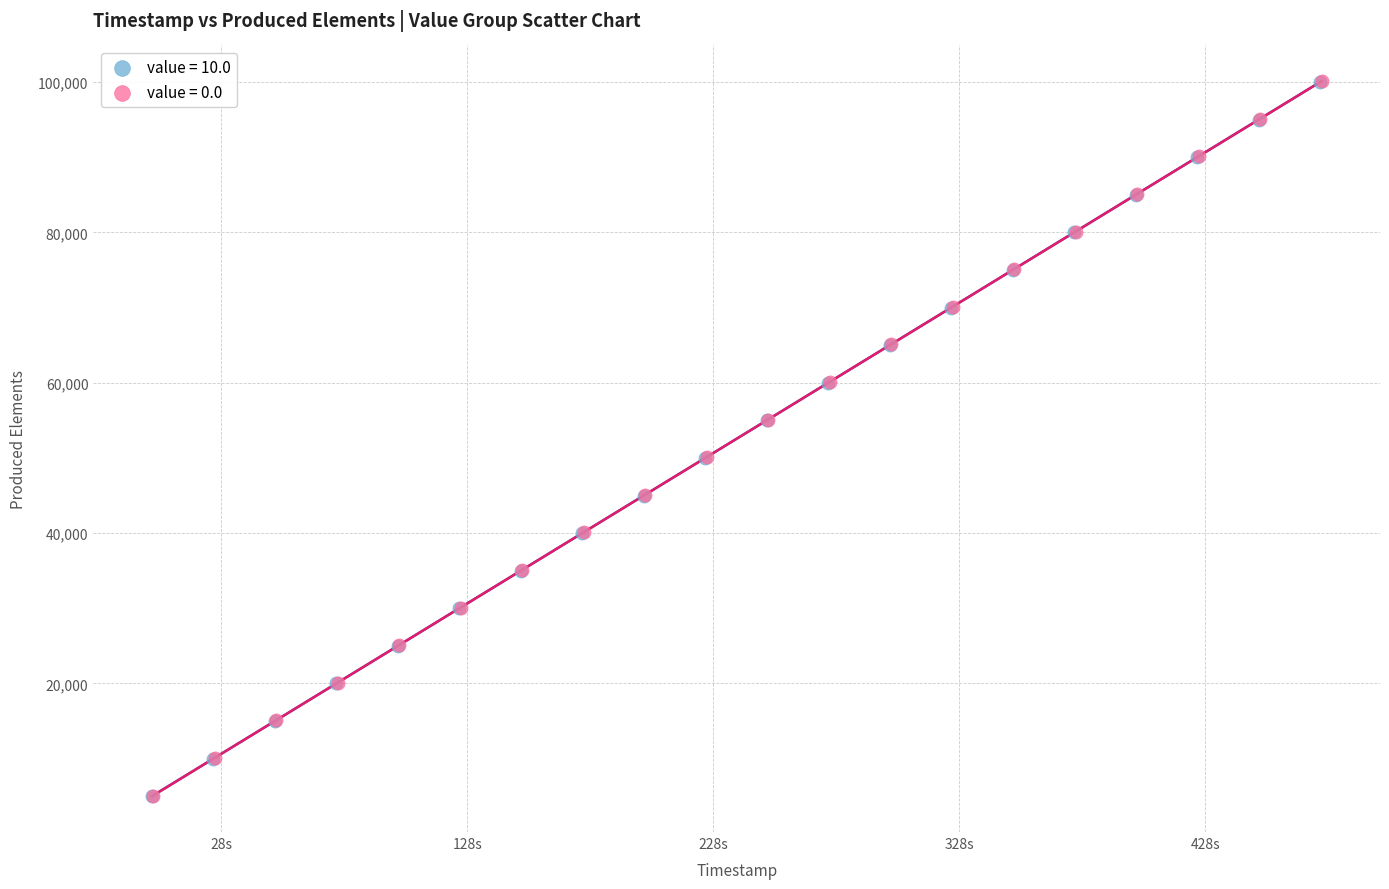

What are all the series names shown in the legend?

value = 10.0, value = 0.0